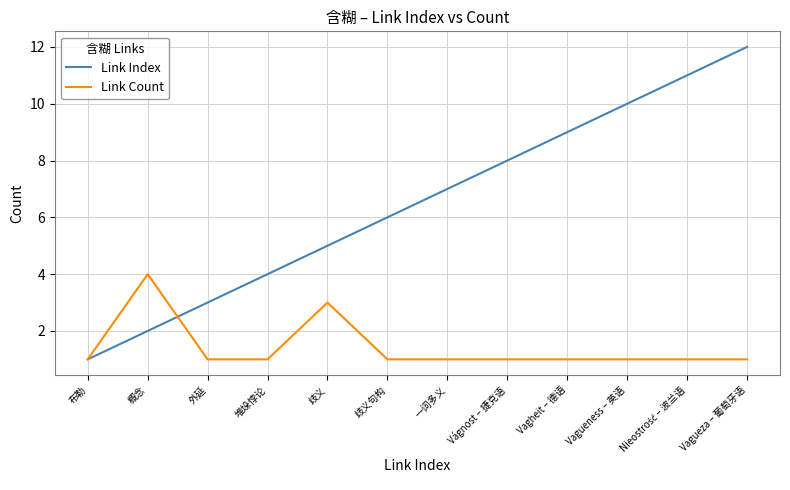

What position from the right is 外延?

10